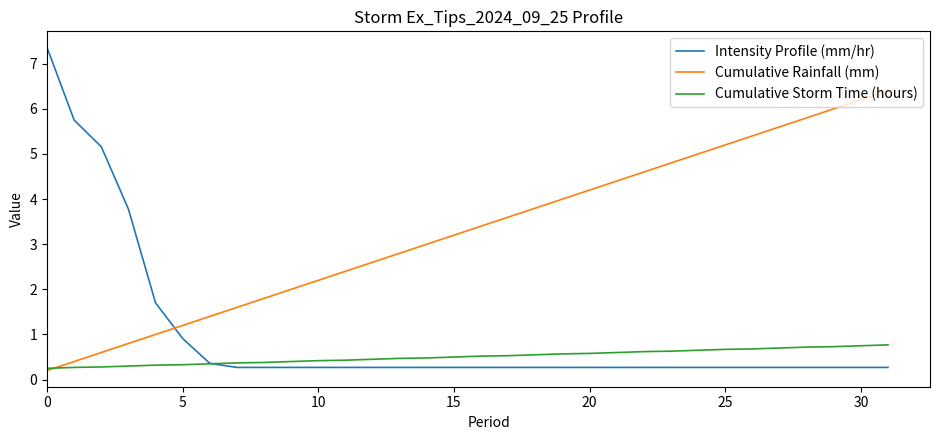

How many intersections are there between Intensity Profile (mm/hr) and Cumulative Rainfall (mm)?

1